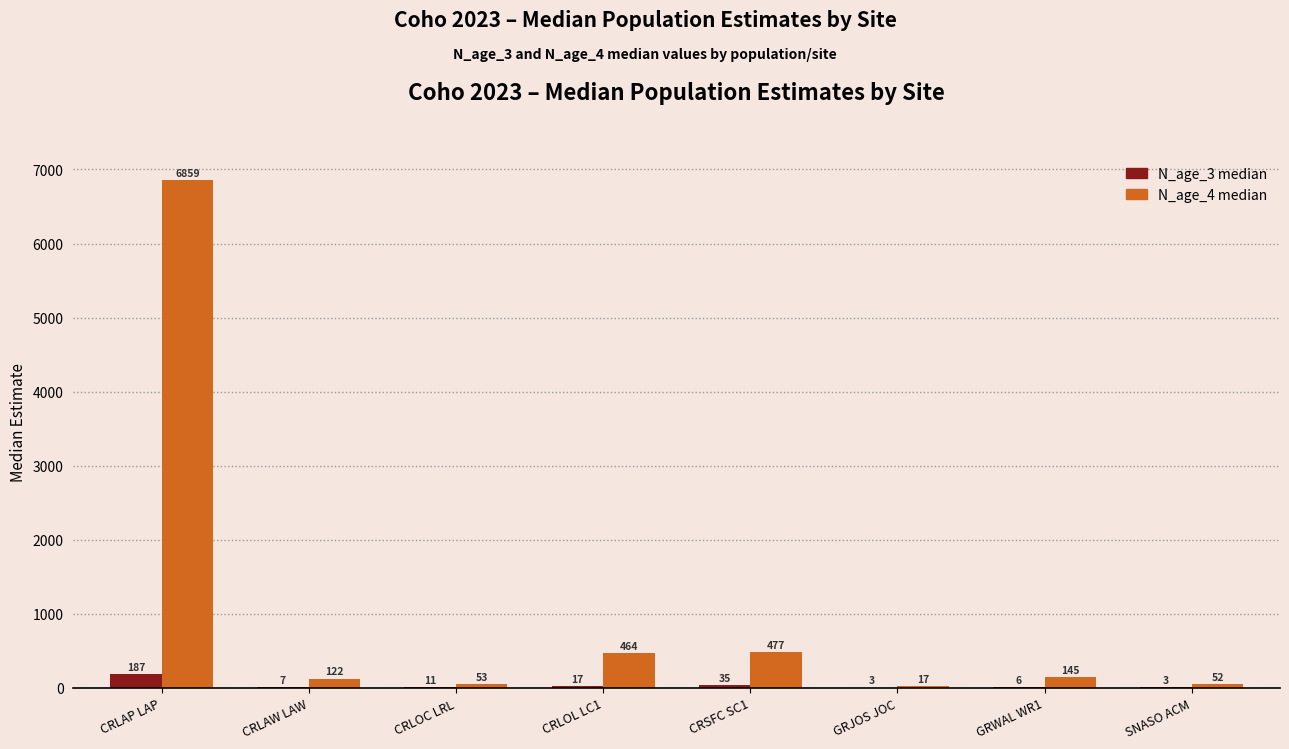

What is the average value of the N_age_4 median series?

1023.7